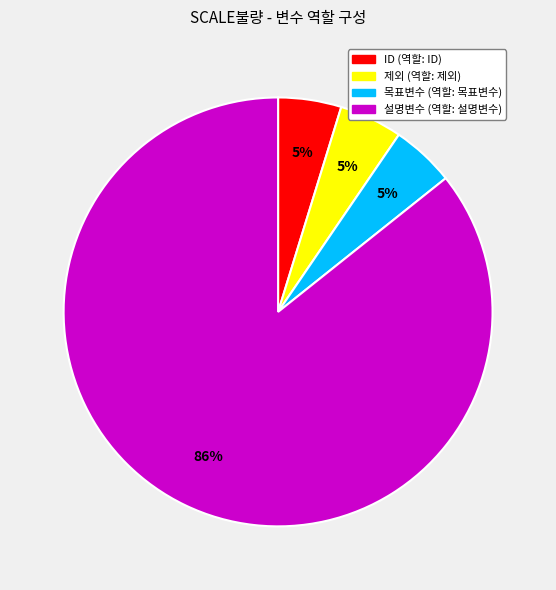

Is there a majority slice in this chart?

Yes